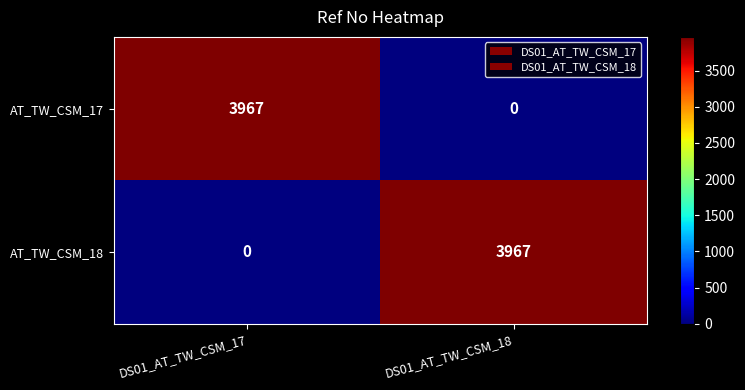

Reading left to right, what are all the values shown in this chart?

AT_TW_CSM_17: DS01_AT_TW_CSM_17=3967	DS01_AT_TW_CSM_18=0
AT_TW_CSM_18: DS01_AT_TW_CSM_17=0	DS01_AT_TW_CSM_18=3967